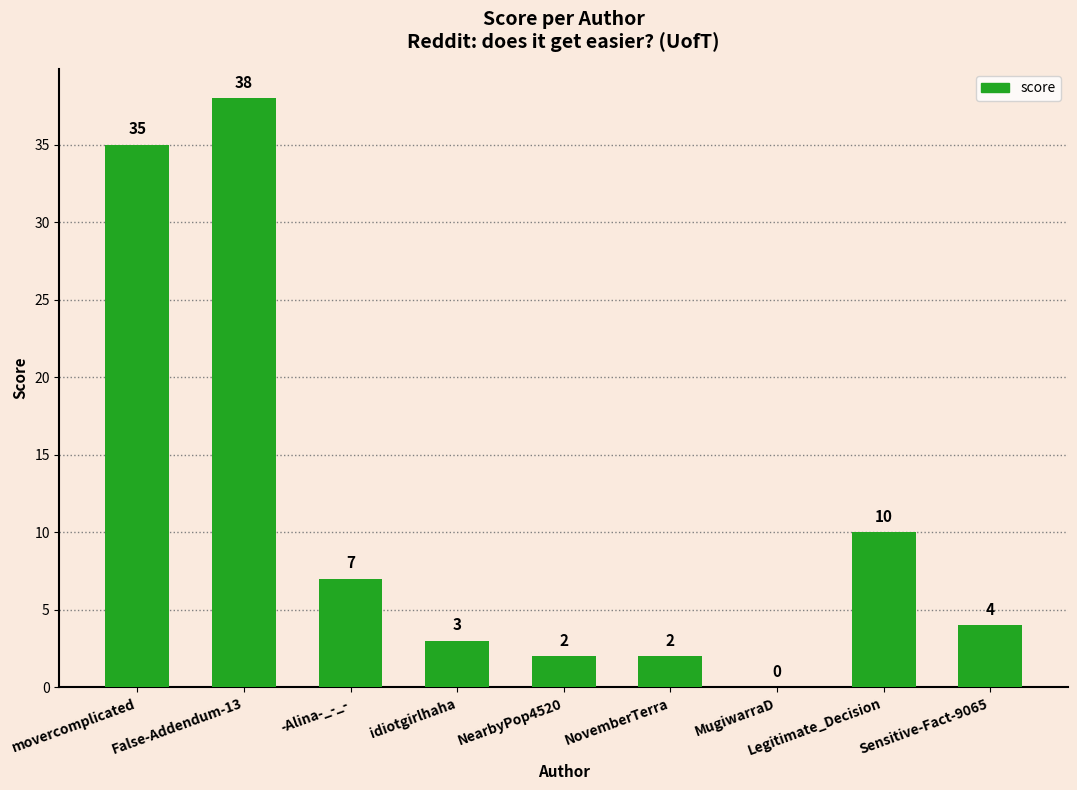

At which category does the chart reach its peak across all series?

False-Addendum-13